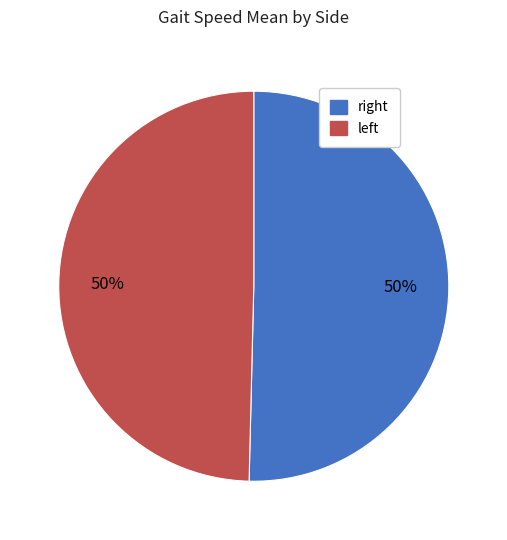

Rank the categories by value from highest to lowest.

right, left